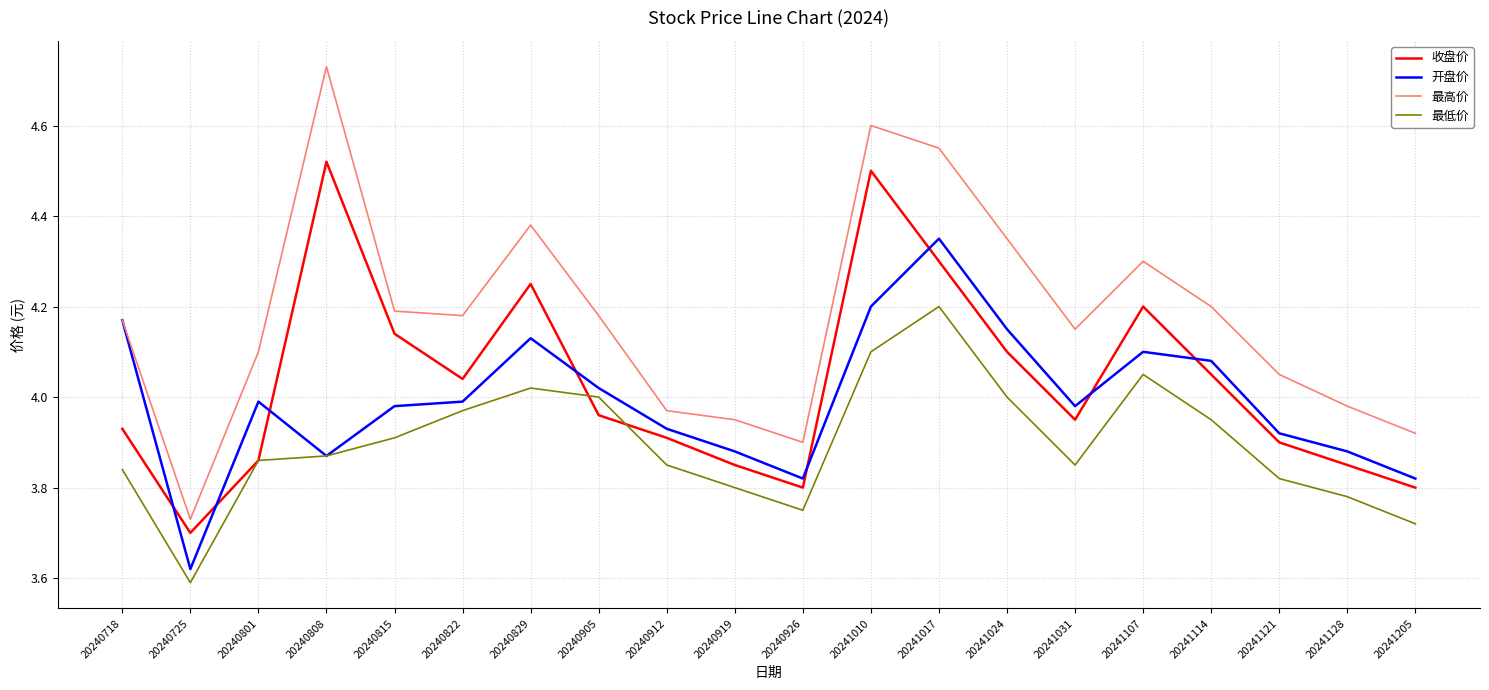

At how many categories does at least one series exceed 4?

14